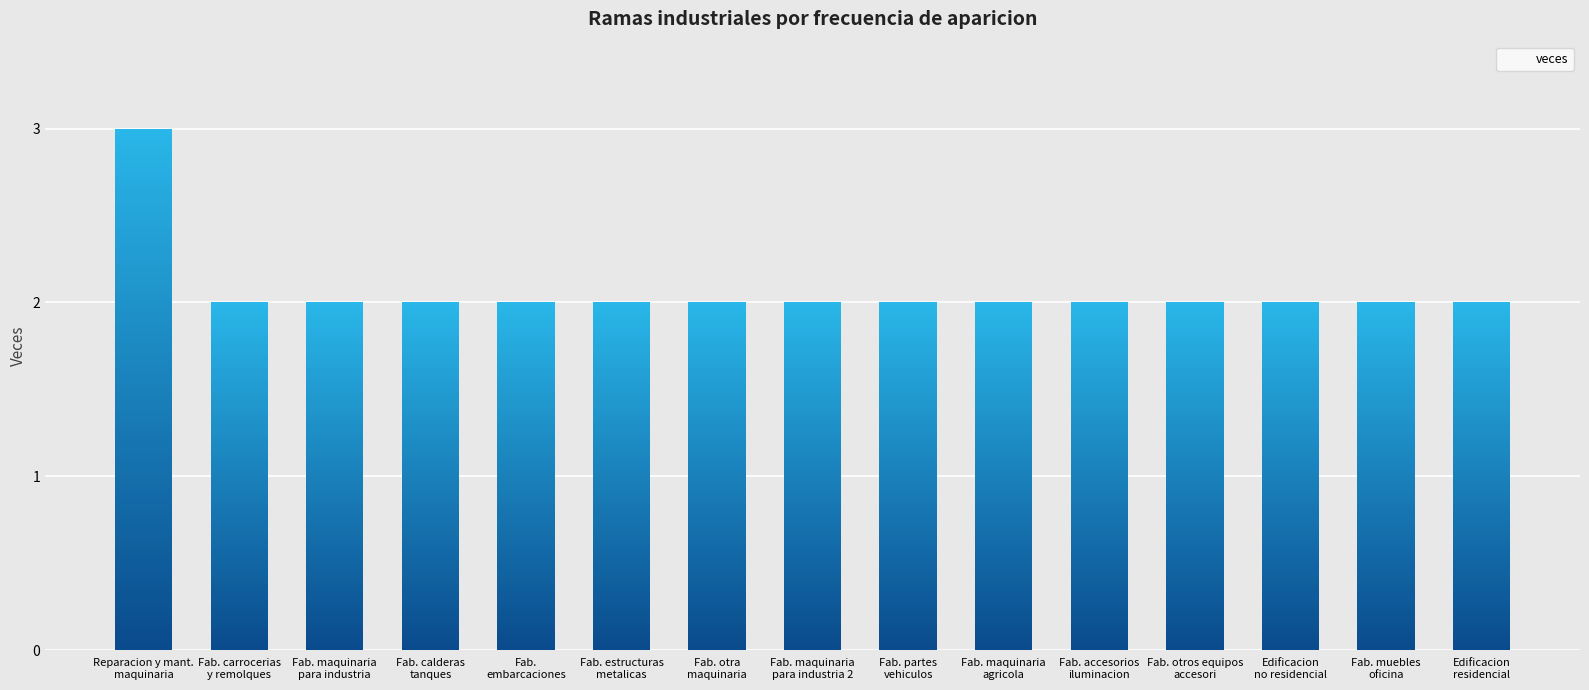

What is the value of the 2nd bar from the left?

2